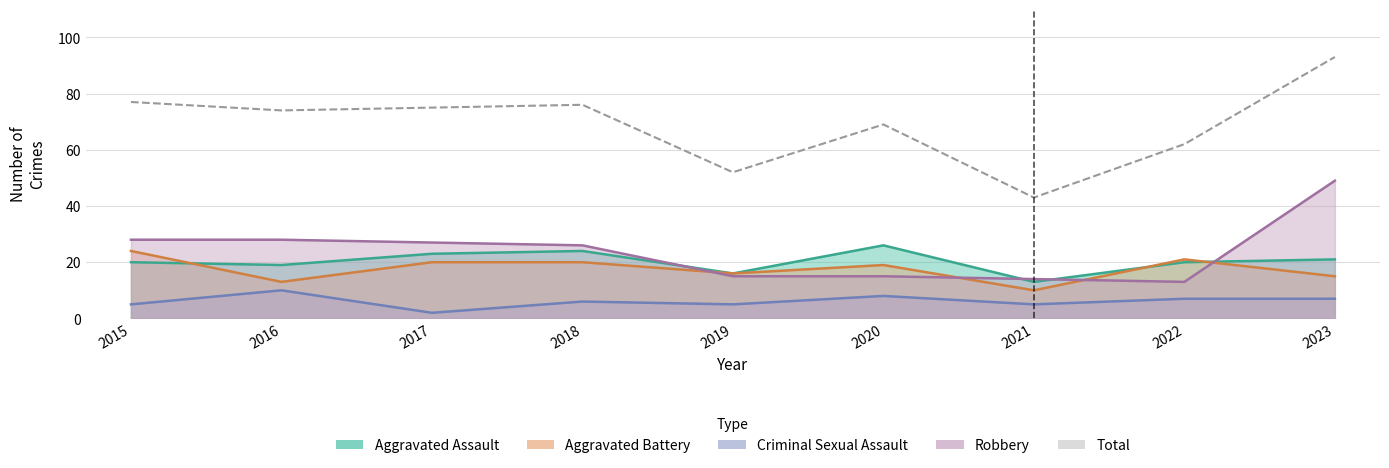

What is the value of the 3rd point from the left?

75